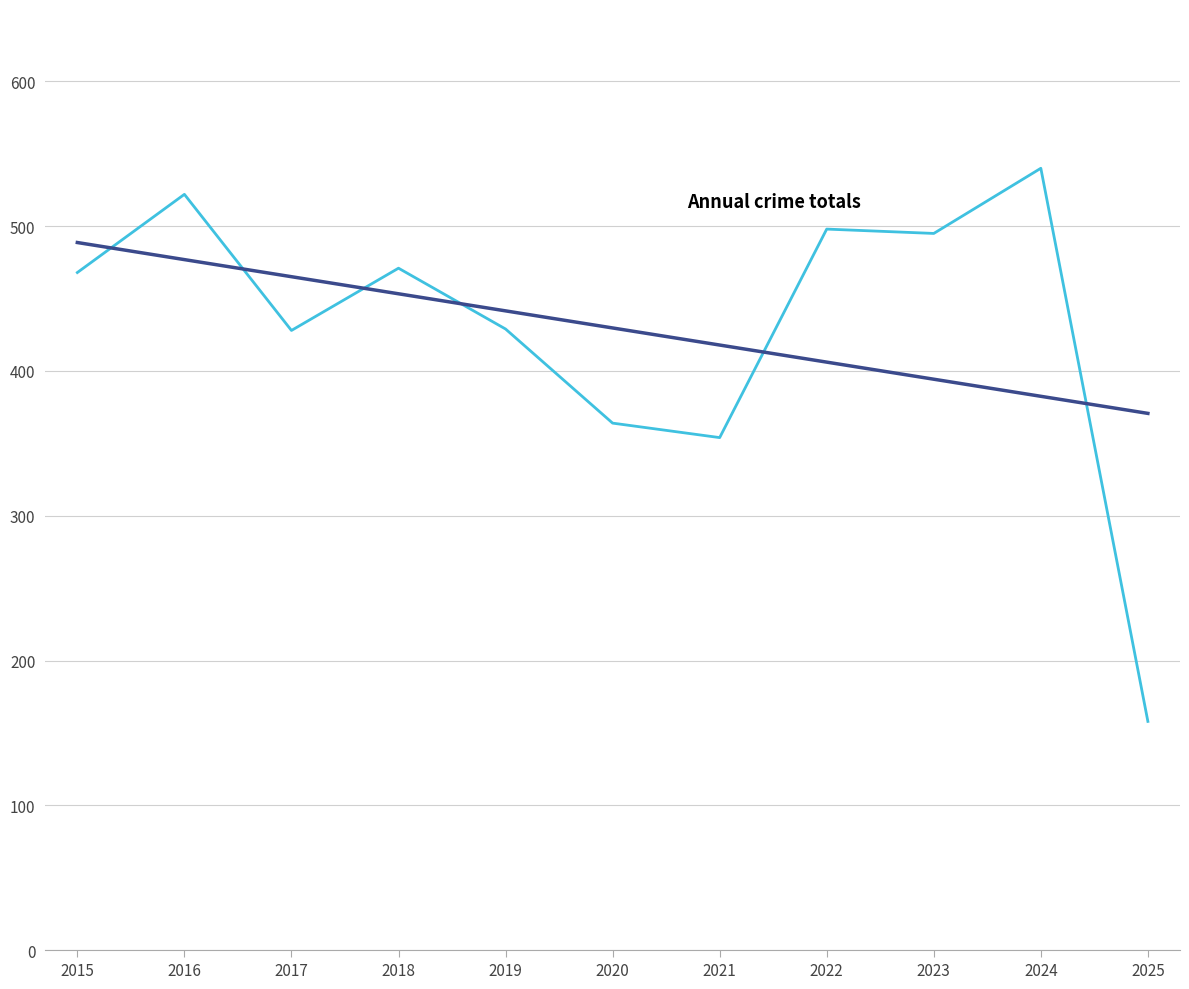

What is the total value across all series at 2022?

904.1